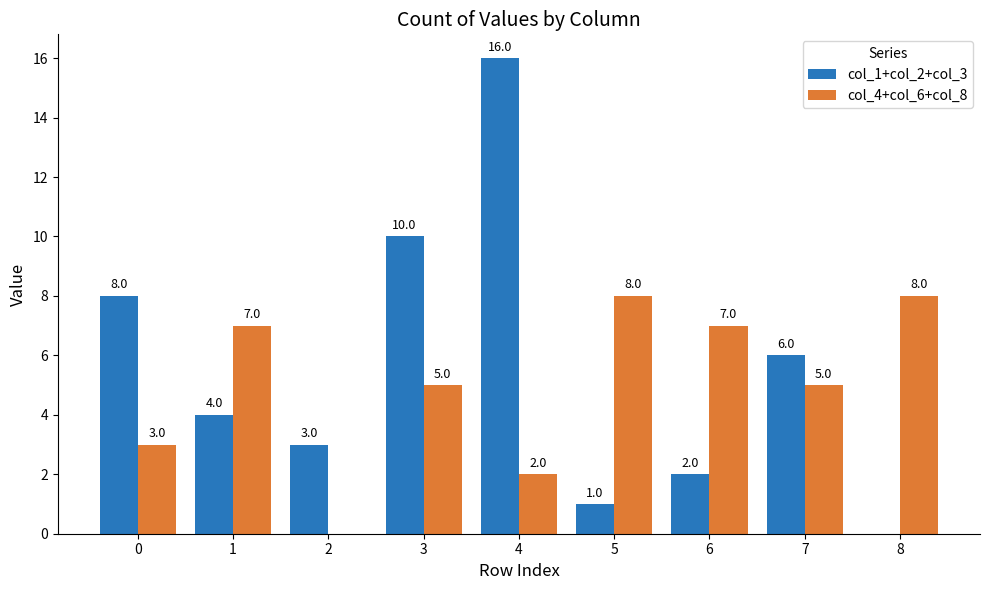

What are all the series names shown in the legend?

col_1+col_2+col_3, col_4+col_6+col_8